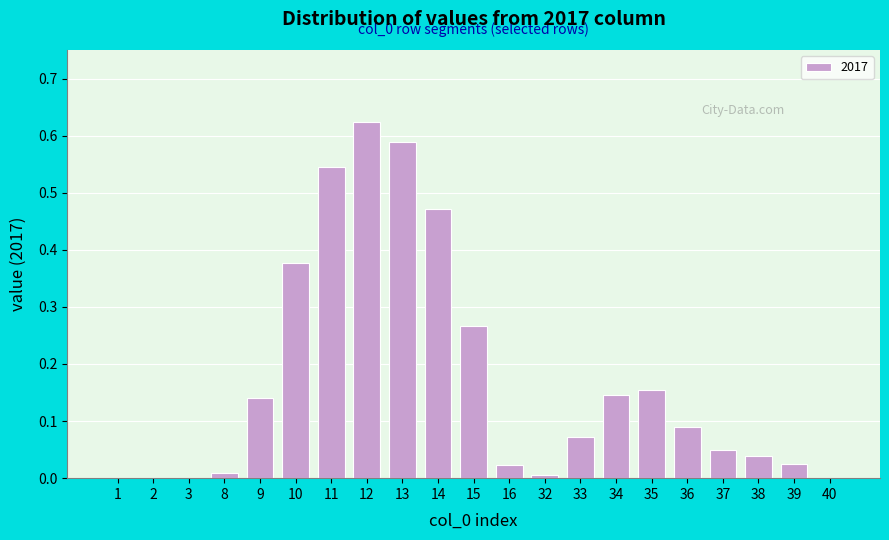

True or false: the data shows 0.1 at 10.

False